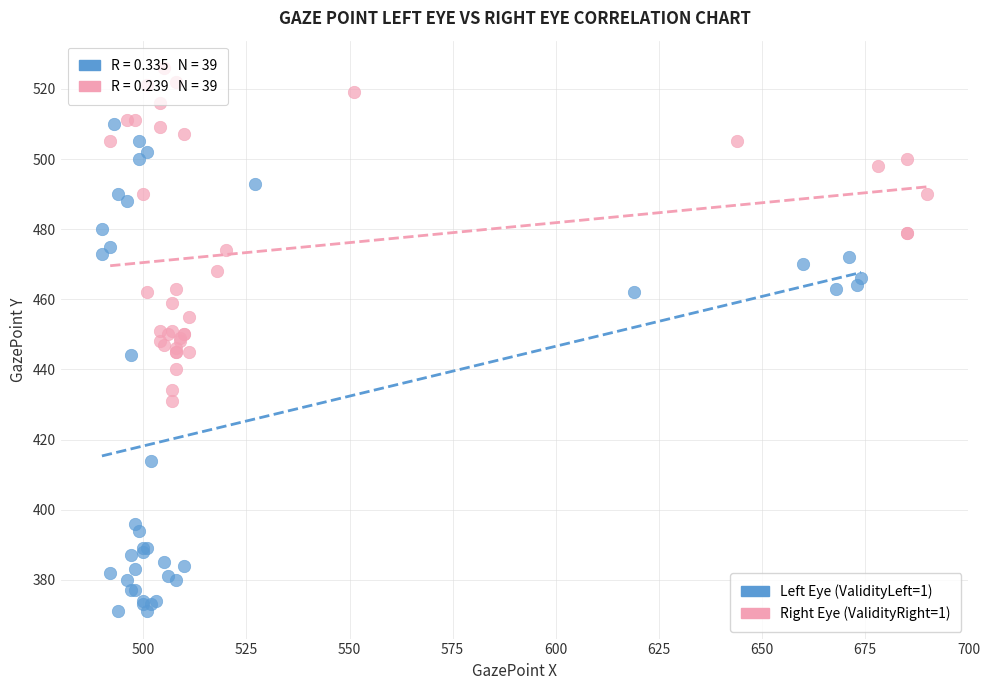

Which series has the widest spread of Y values?

Left Eye (ValidityLeft=1)